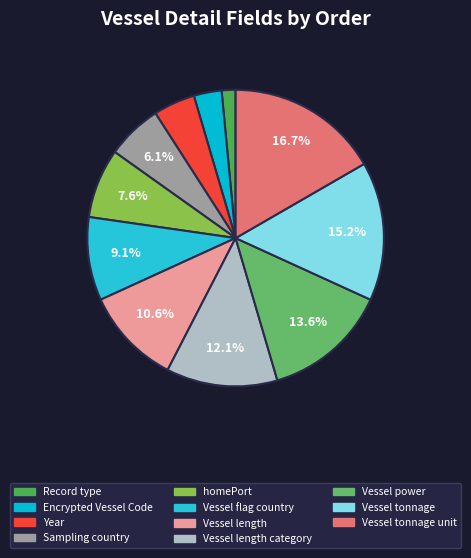

What percentage is the Vessel length slice, to the nearest percent?

11%